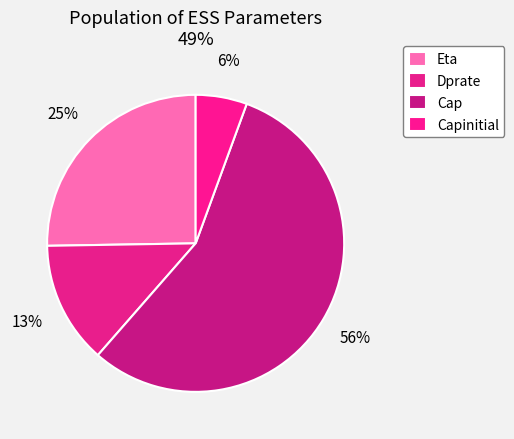

What is the smallest slice in the pie chart?

Capinitial